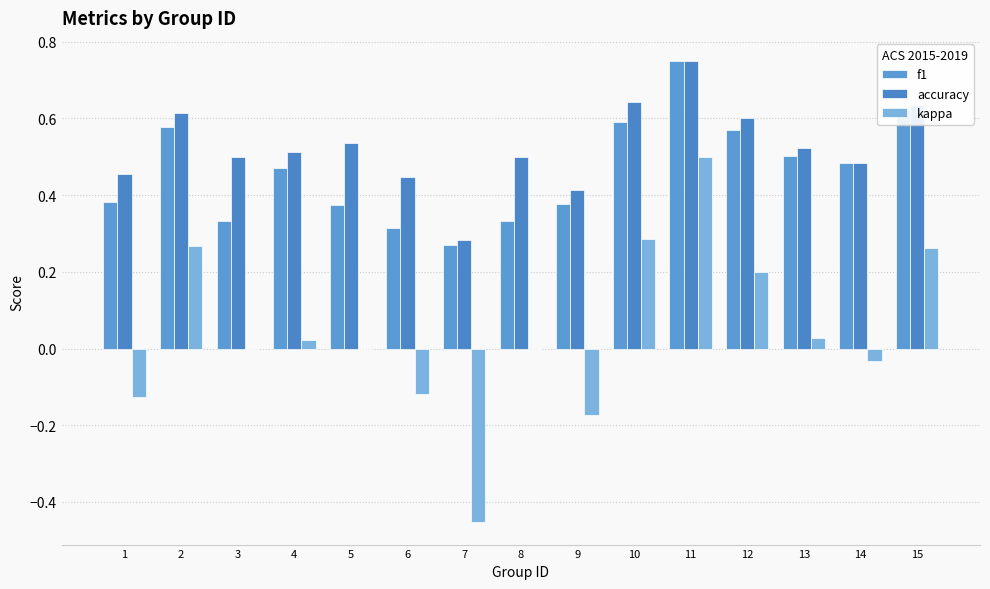

Which series has the largest range (max minus min)?

kappa